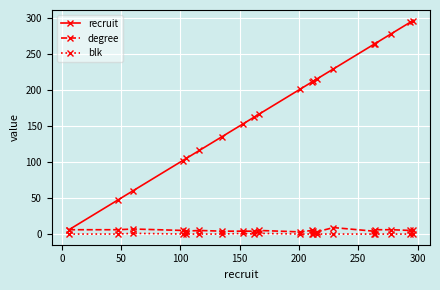

Does the chart have visible grid lines?

Yes